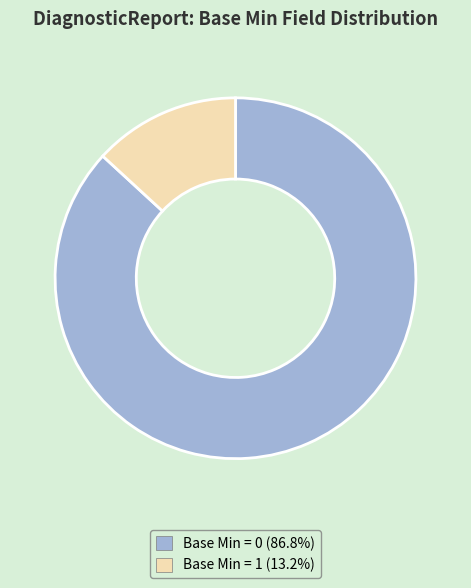

Is there a majority slice in this chart?

Yes